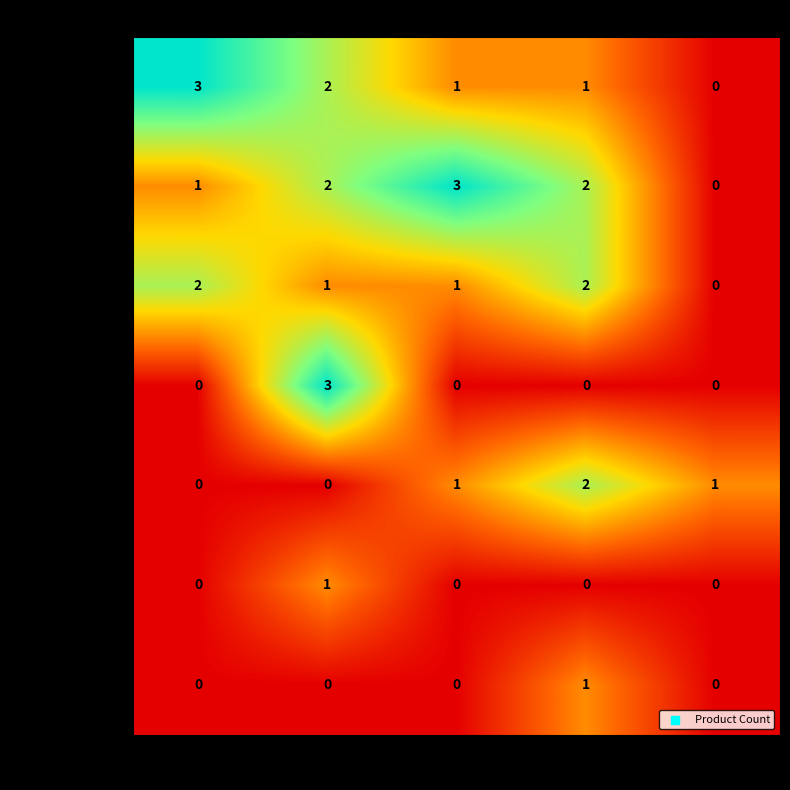

What is the difference between the maximum and minimum values in the Jakarta Selatan series?

3